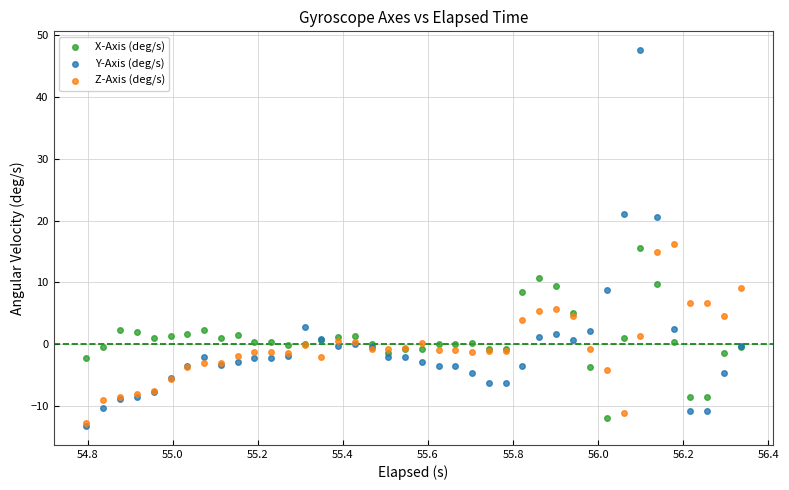

What are all the series names shown in the legend?

X-Axis (deg/s), Y-Axis (deg/s), Z-Axis (deg/s)